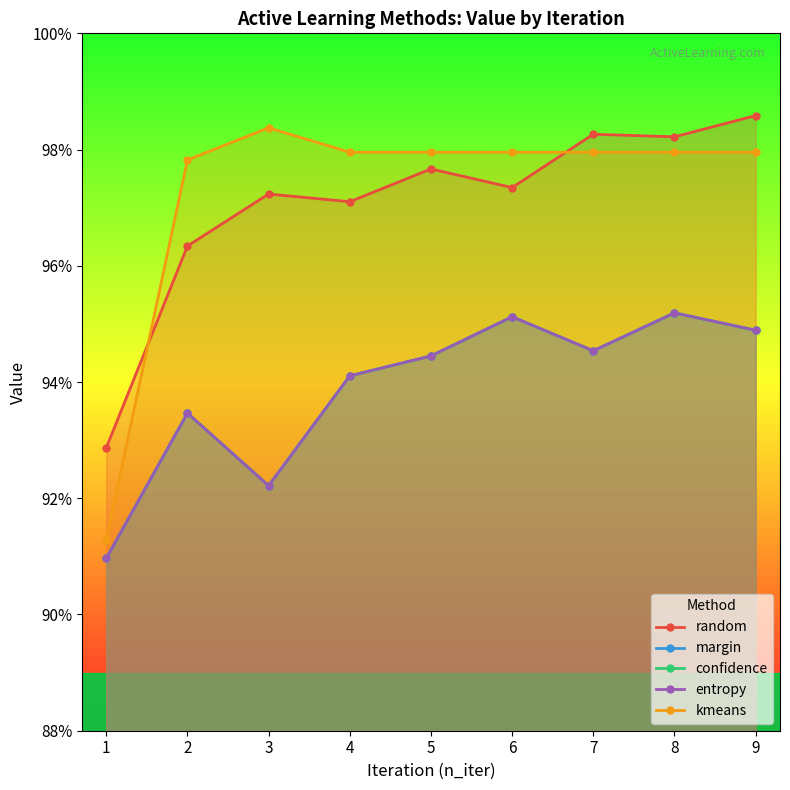

In margin, how many points are higher than both neighbors (excluding endpoints)?

3